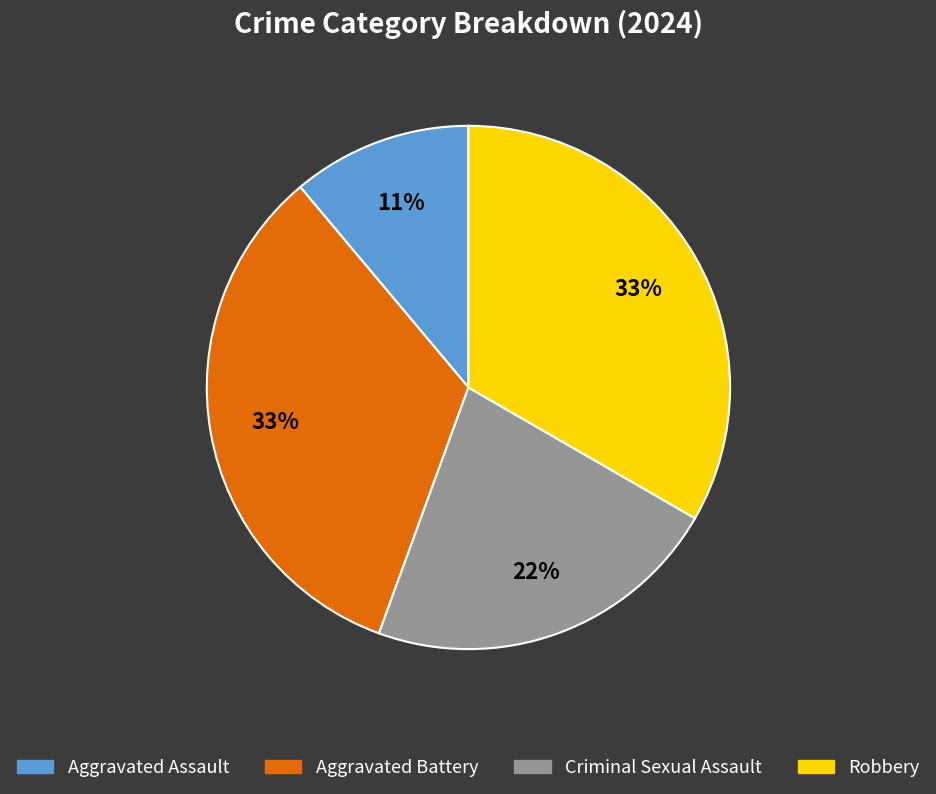

Is it true that Aggravated Battery is 33% of the pie?

True